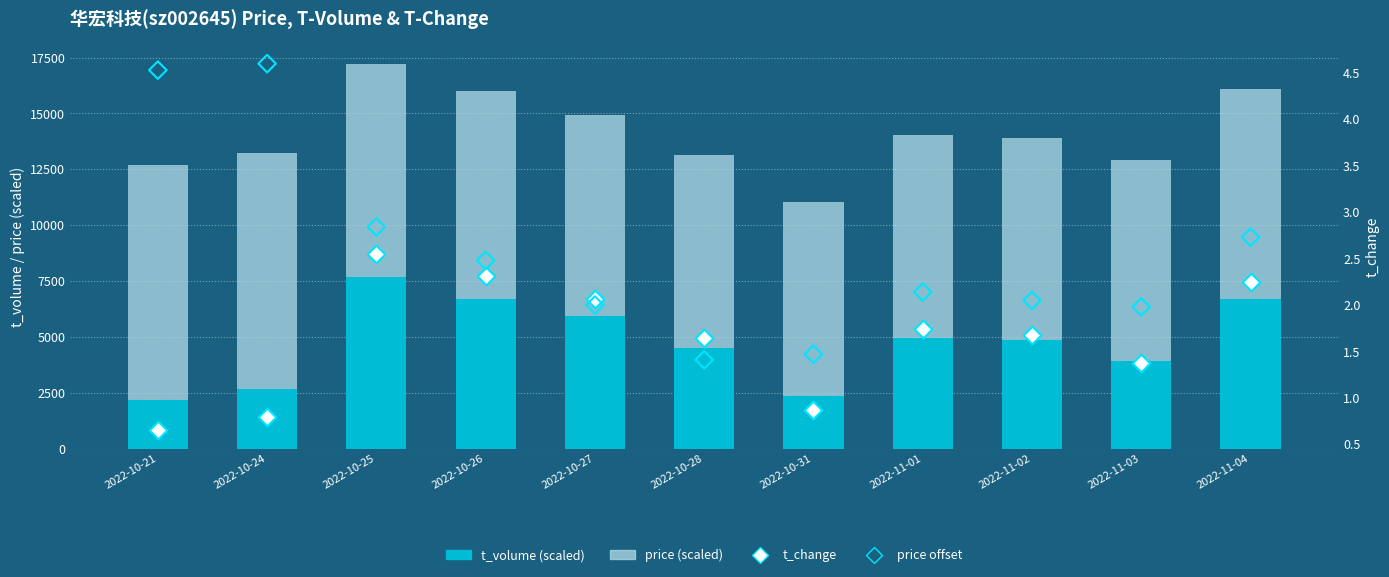

What is the total value across all series at 2022-11-02?

13894.5